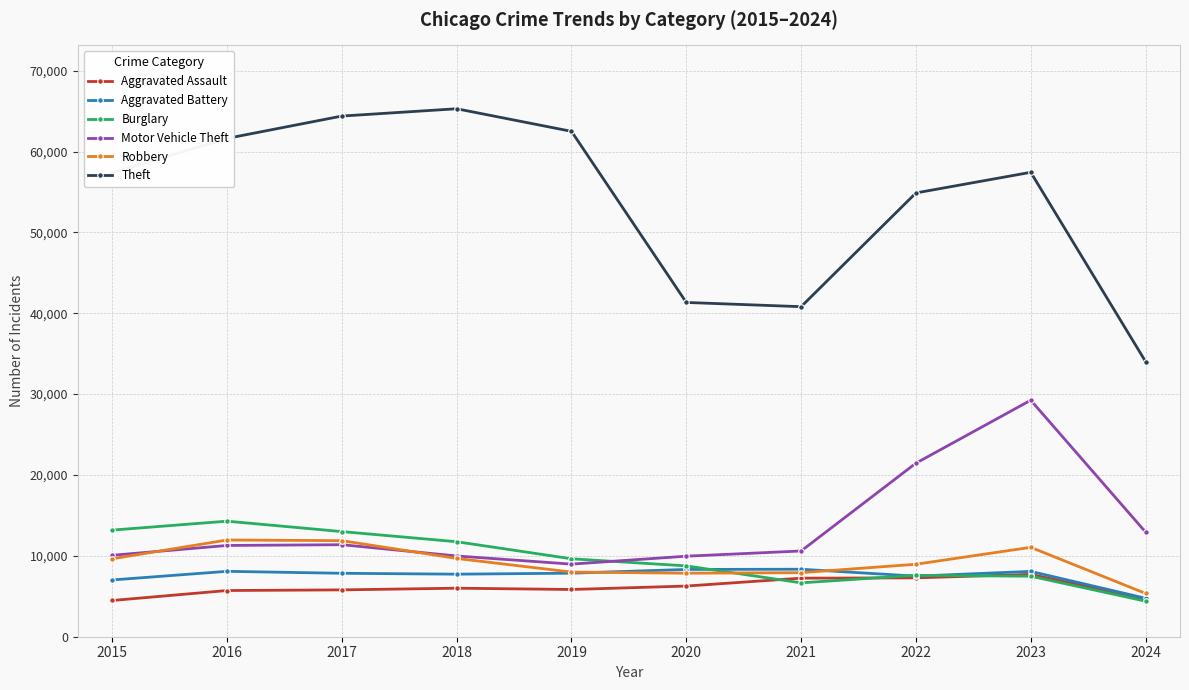

What is the difference between the second highest and minimum values in the Aggravated Assault series?

2800